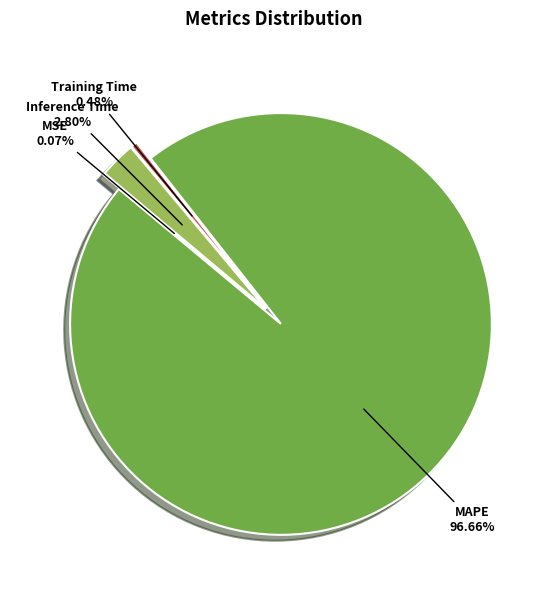

What is the largest slice in the pie chart?

MAPE